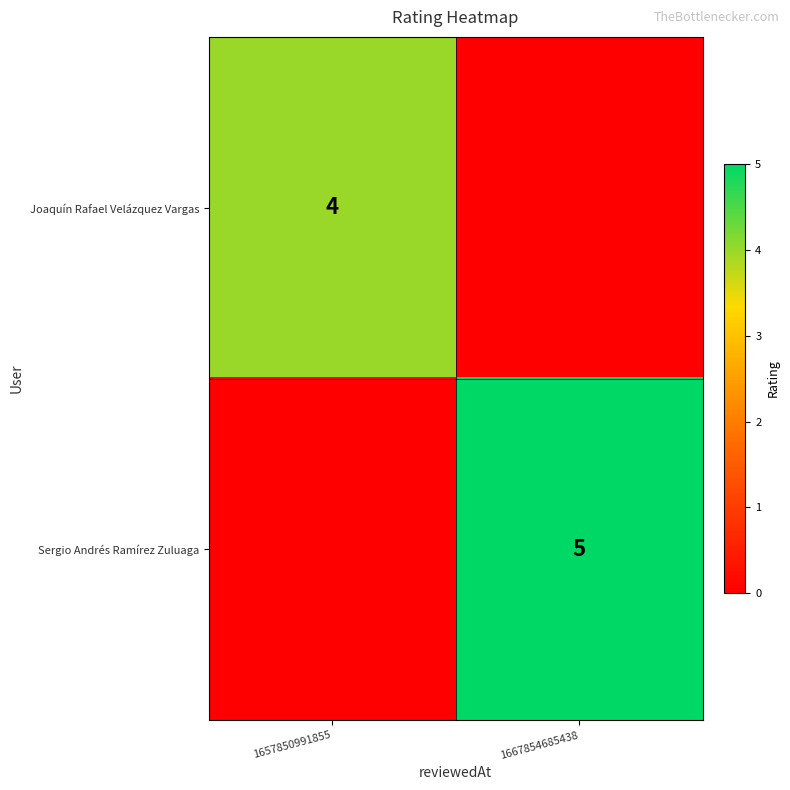

What is the maximum value shown in the chart?

5